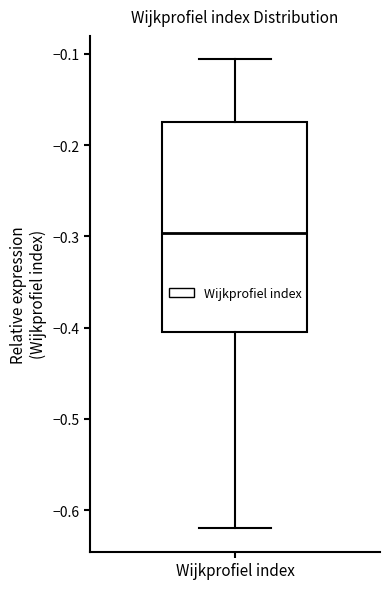

Transcribe this box plot: give where the median line is, the range the box spans, and where the two whiskers end, as read against the y-axis. The values are not printed on the chart, so give them approximately, as read against the axis.

median -0.30, box -0.41 to -0.17, whiskers -0.62 to -0.11